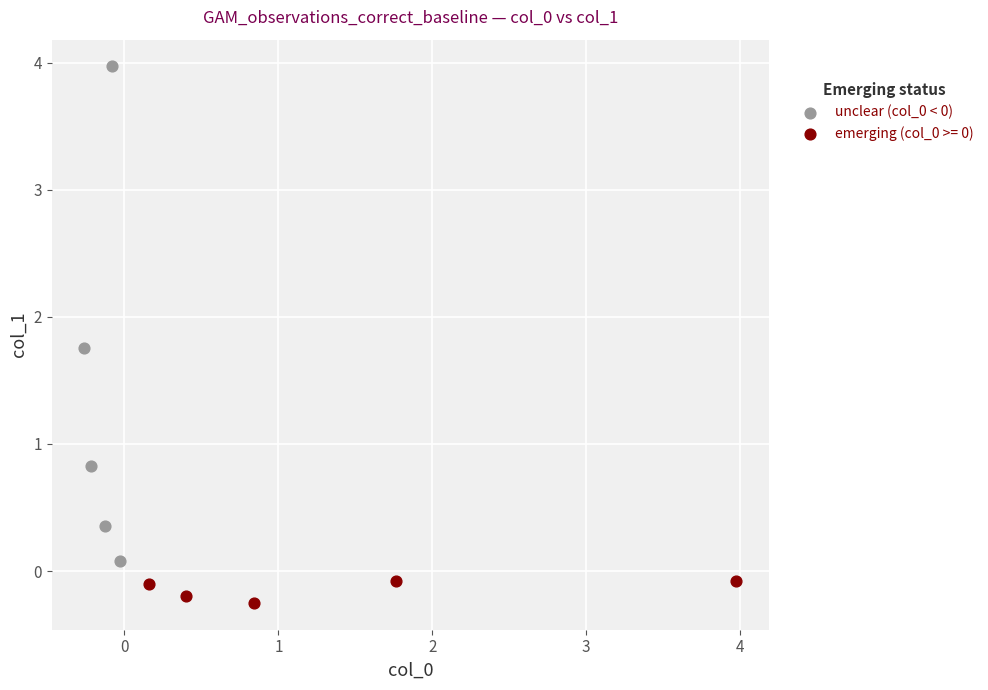

Which series has the widest spread of Y values?

unclear (col_0 < 0)